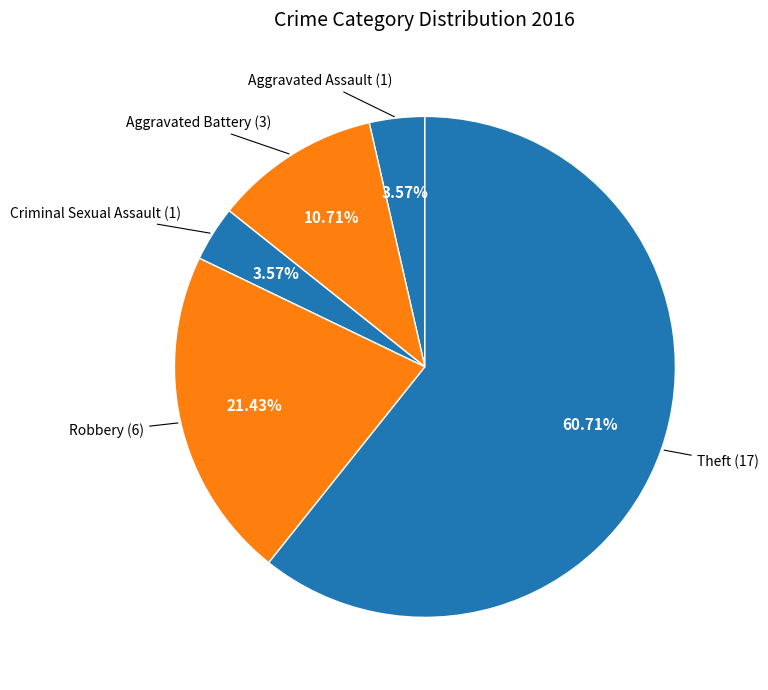

How many slices are in this pie chart?

5